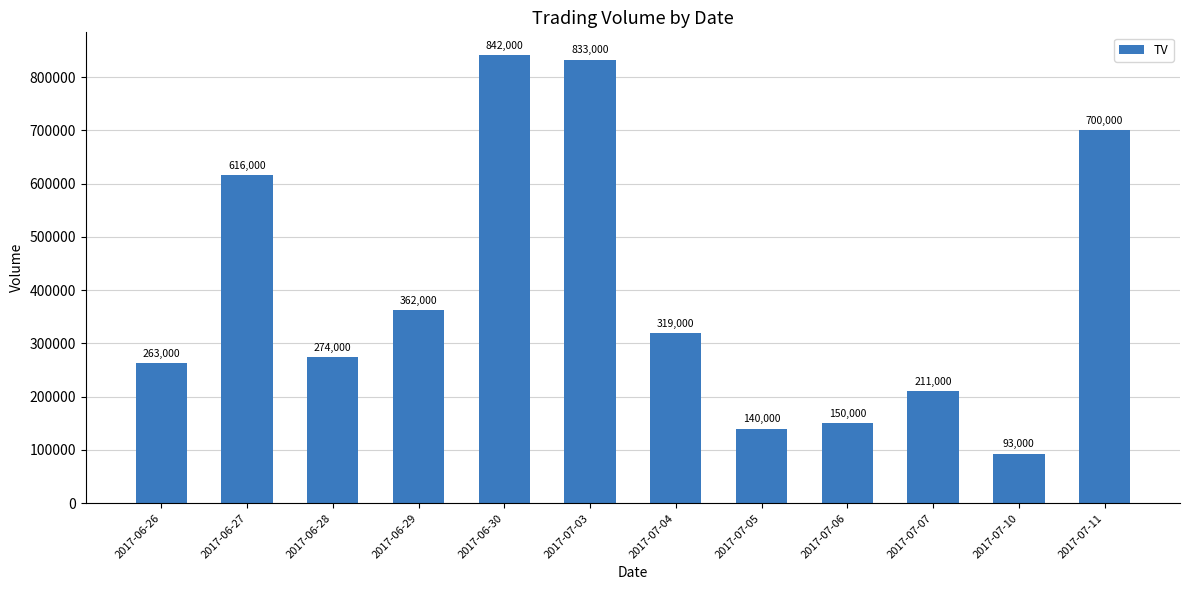

What is the label of the 3rd bar from the left?

2017-06-28